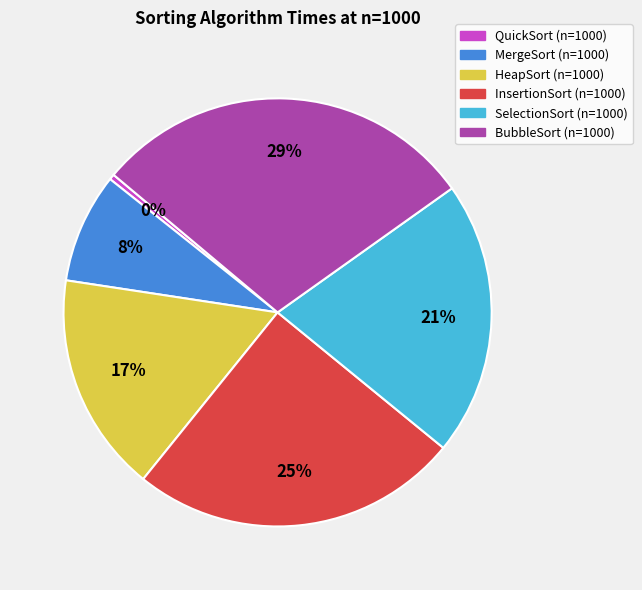

True or false: QuickSort accounts for 8% of the total.

False